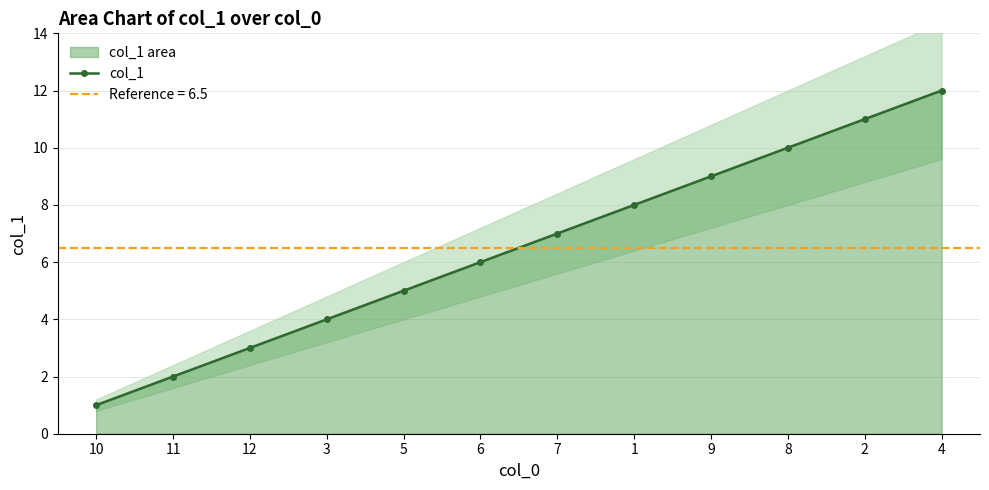

True or false: the data has more than 0 interior local peaks.

False